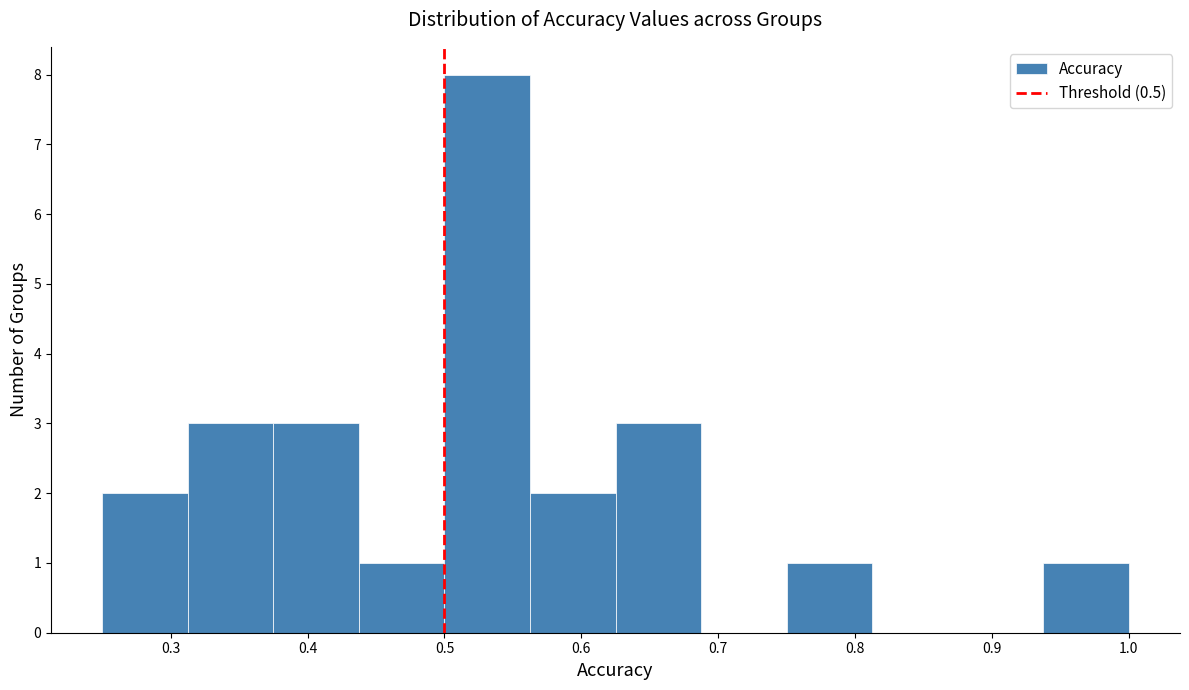

Reading left to right, list every bar in this chart as the range it spans on the x-axis followed by its height. Neither the bar edges nor the heights are printed on the chart, so give them approximately, as read against the axes.

0.25 to 0.31: 2
0.31 to 0.38: 3
0.38 to 0.44: 3
0.44 to 0.50: 1
0.50 to 0.56: 8
0.56 to 0.63: 2
0.63 to 0.69: 3
0.69 to 0.75: 0
0.75 to 0.81: 1
0.81 to 0.88: 0
0.88 to 0.94: 0
0.94 to 1.00: 1